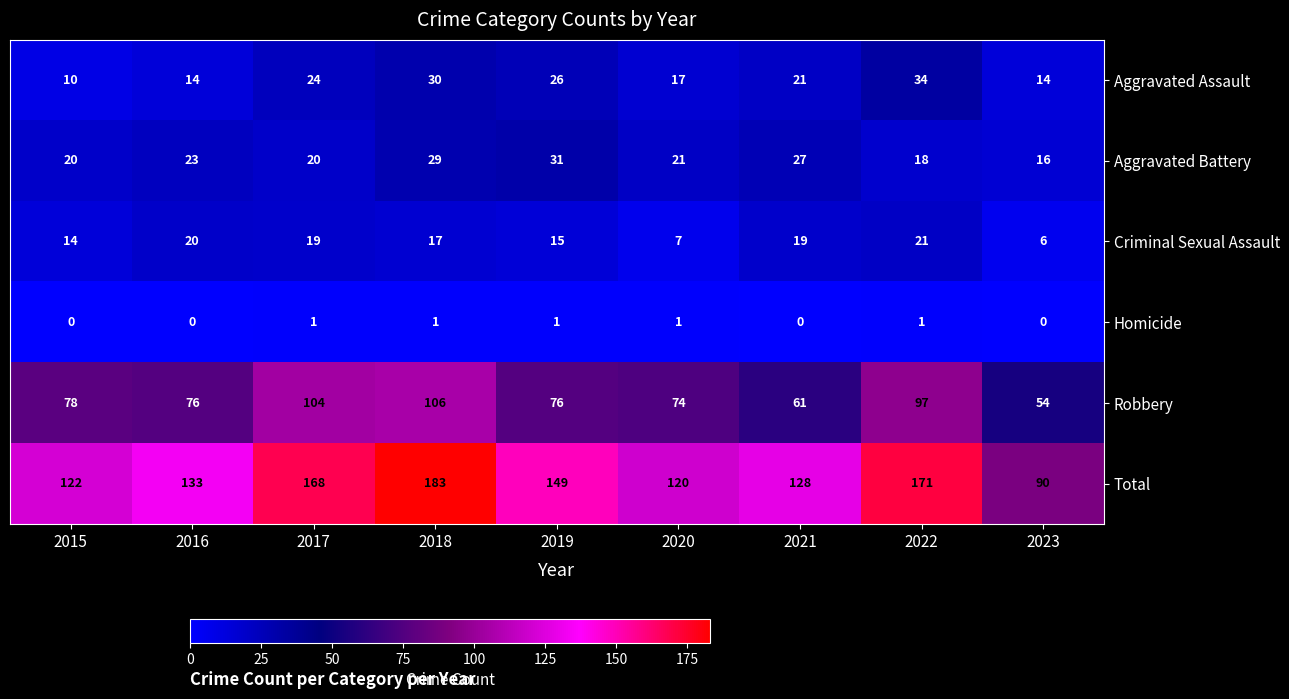

The Total series shows 92 at 2018. True or false?

False